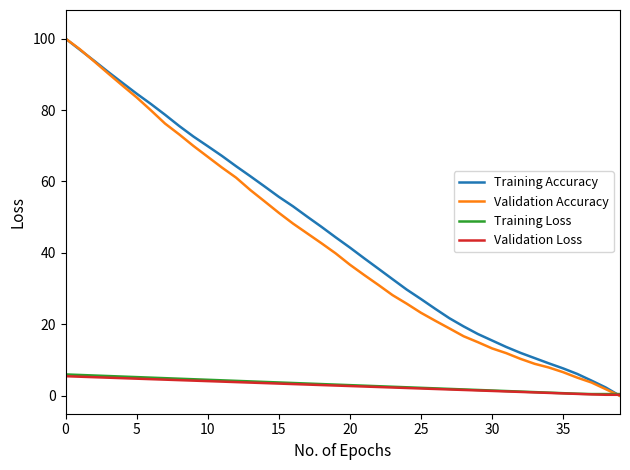

What is the difference between the maximum and minimum values in the Training Loss series?

5.5